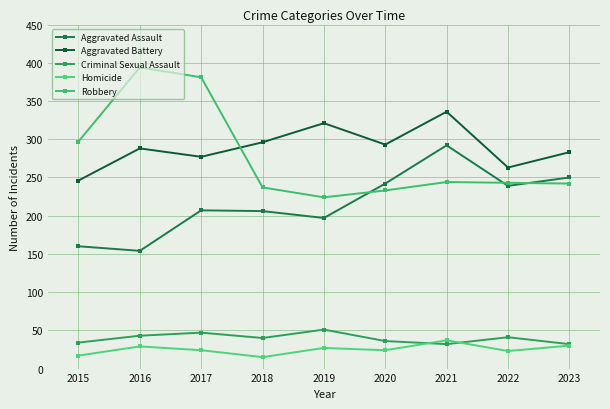

What value does the Robbery series have at 2019, to the nearest 10?

220